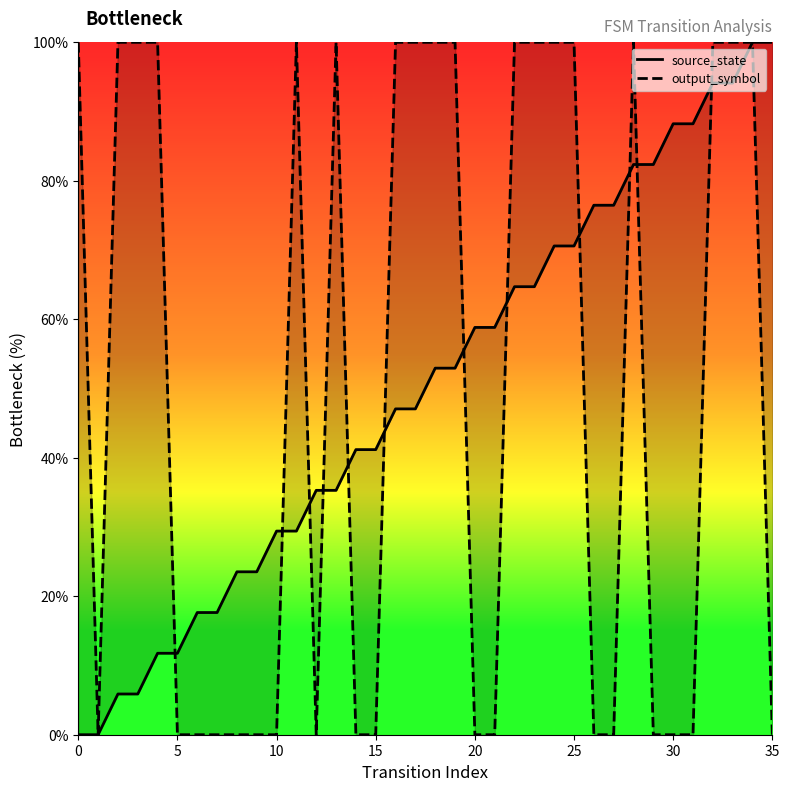

At which category is the sum across all series the highest?

34